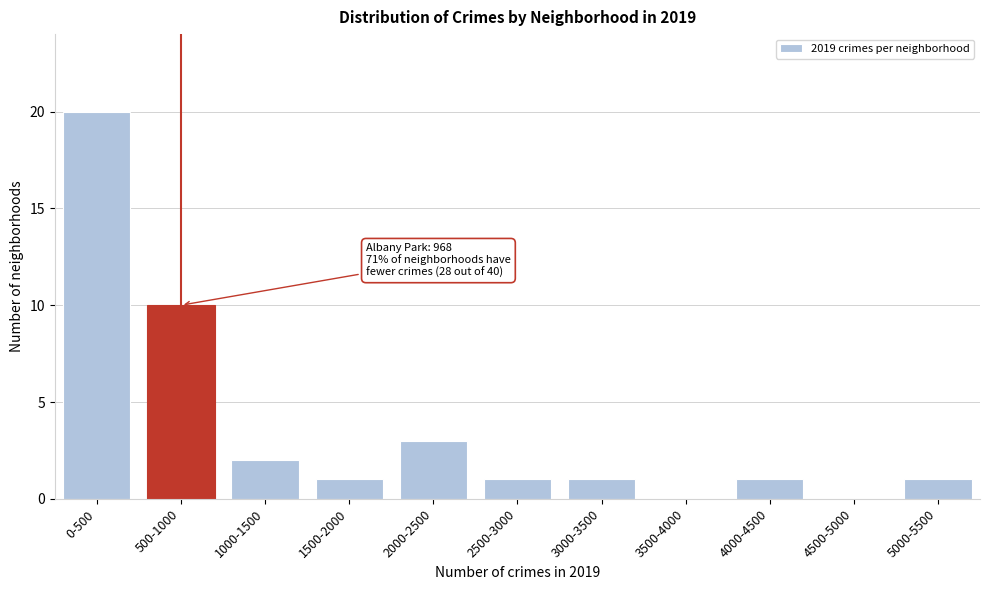

Reading right to left, list all the values displayed in this chart.

5000-5500=1	4500-5000=0	4000-4500=1	3500-4000=0	3000-3500=1	2500-3000=1	2000-2500=3	1500-2000=1	1000-1500=2	500-1000=10	0-500=20